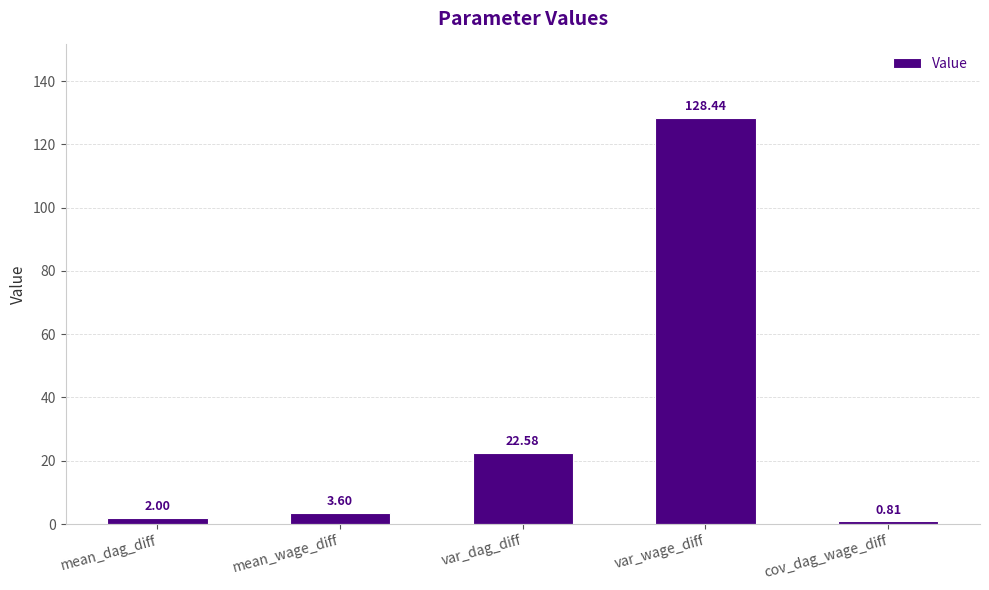

Rank the categories by value from lowest to highest.

cov_dag_wage_diff, mean_dag_diff, mean_wage_diff, var_dag_diff, var_wage_diff